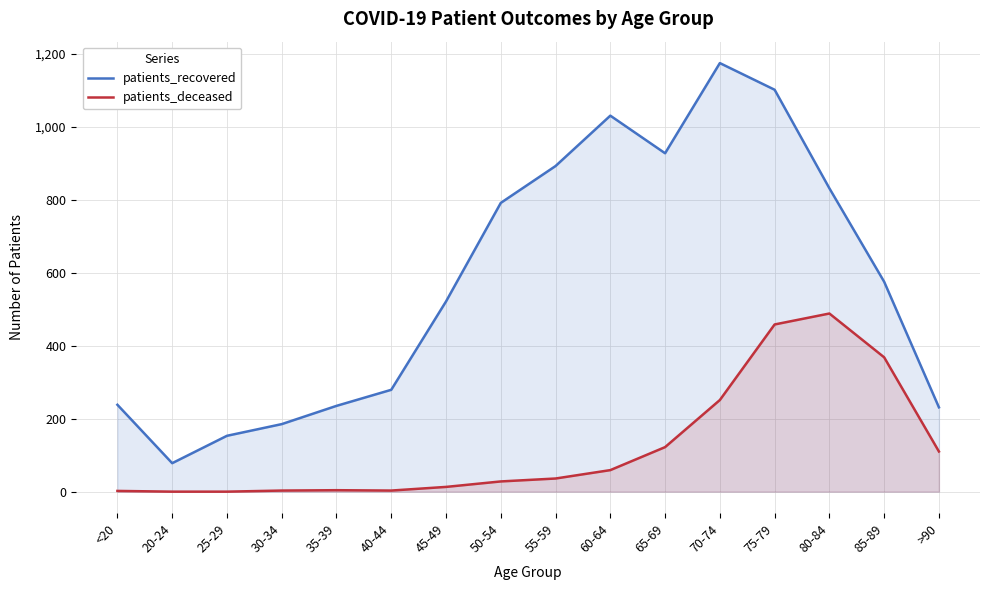

At which category is the sum across all series the highest?

75-79